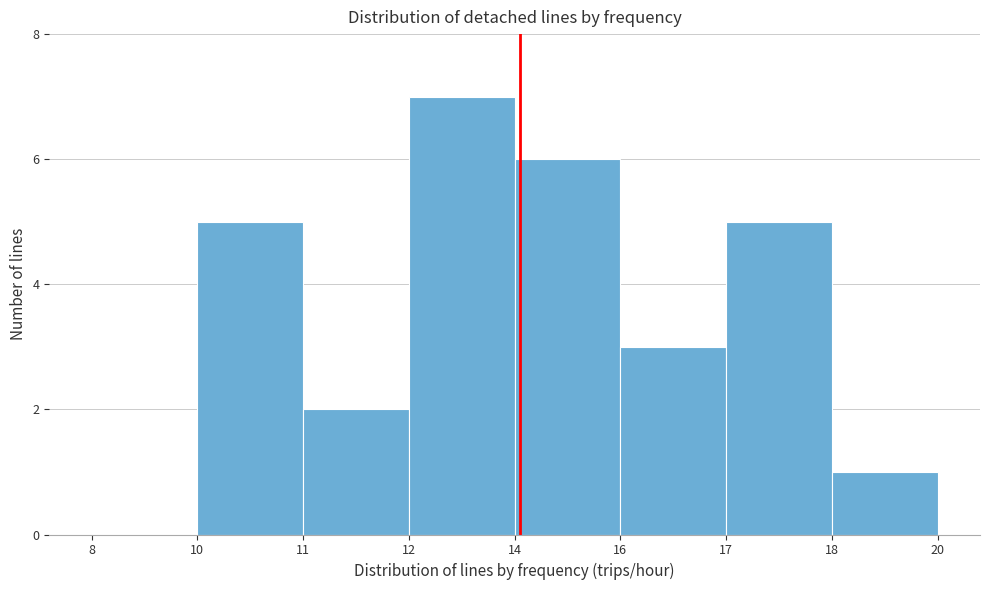

Reading left to right, extract all data points from this chart.

8=0	10=5	11=2	12=7	14=6	16=3	17=5	18=1